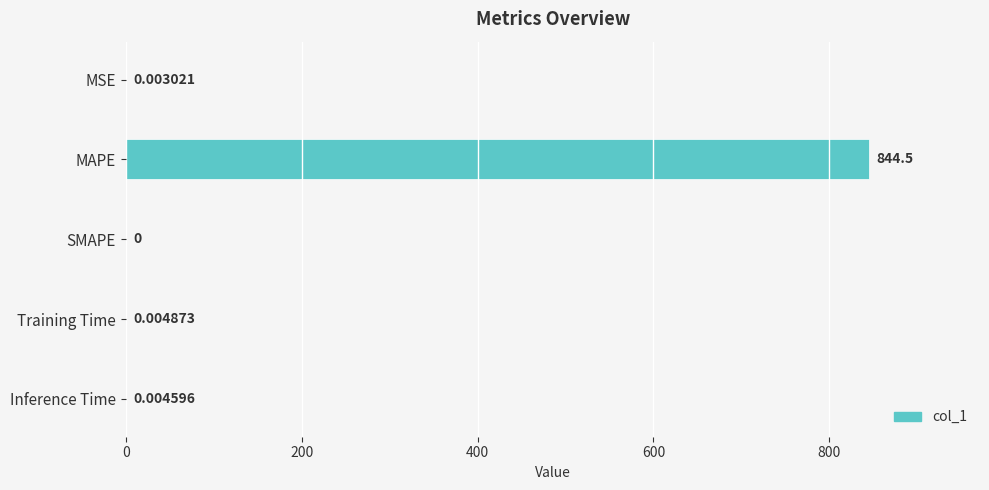

At which label is the value closest to 422?

Training Time